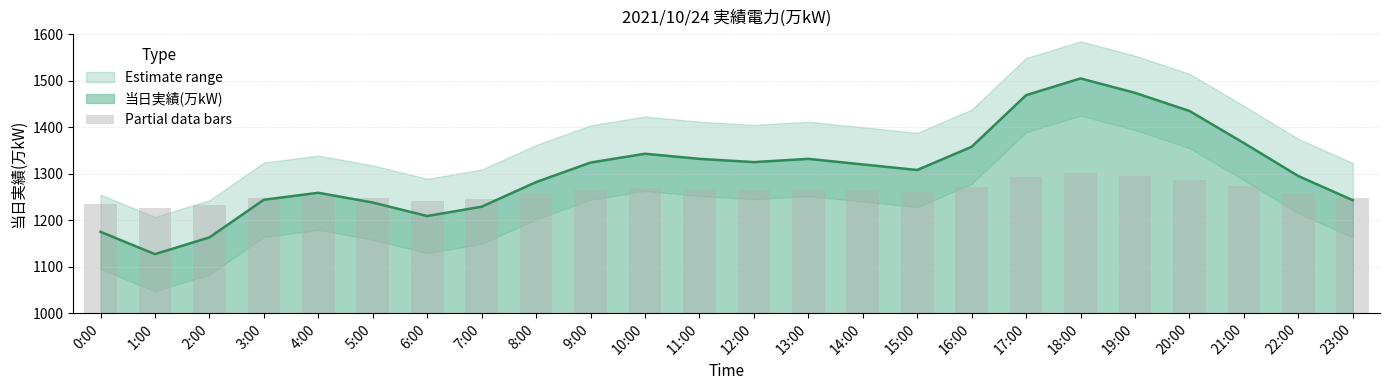

Where does the data first go above 264?

9:00